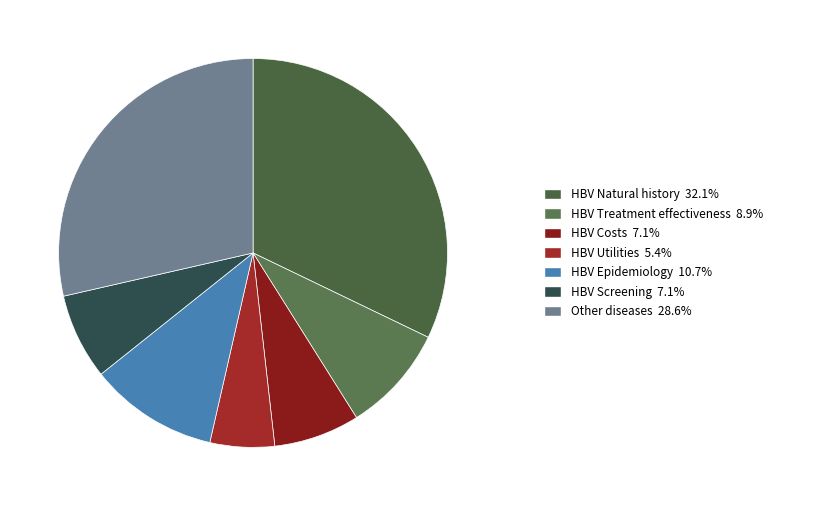

Count the number of slices in the pie.

7